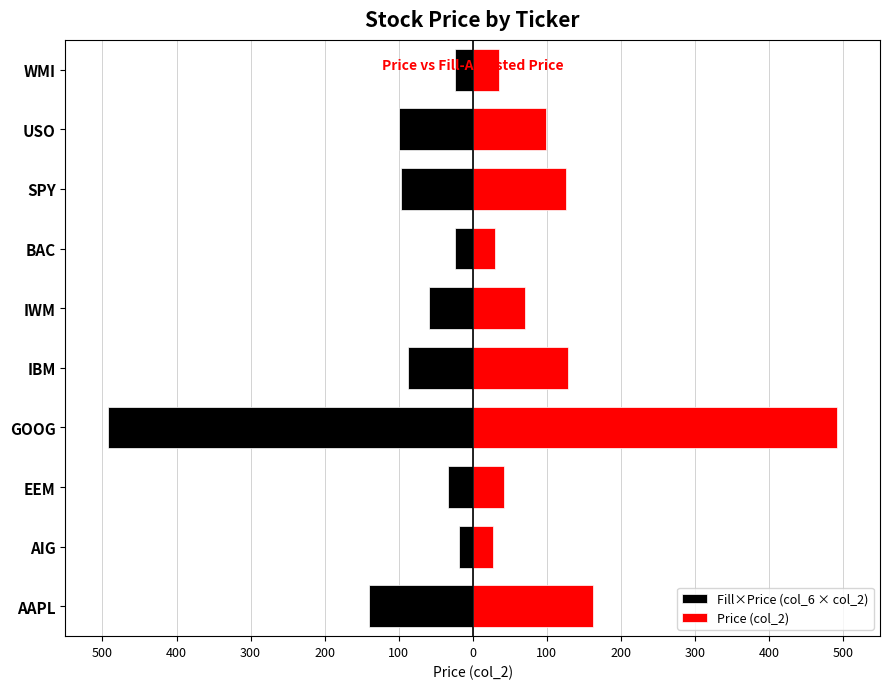

What is the average value of the Price (col_2) series?

121.4